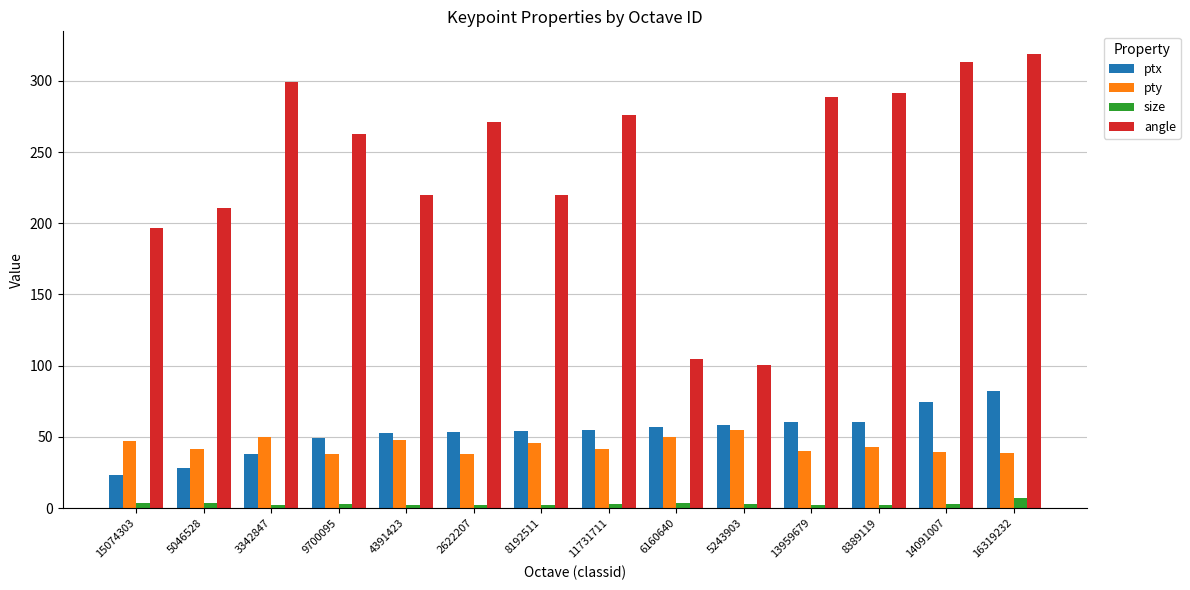

What is the average value of the size series?

3.0